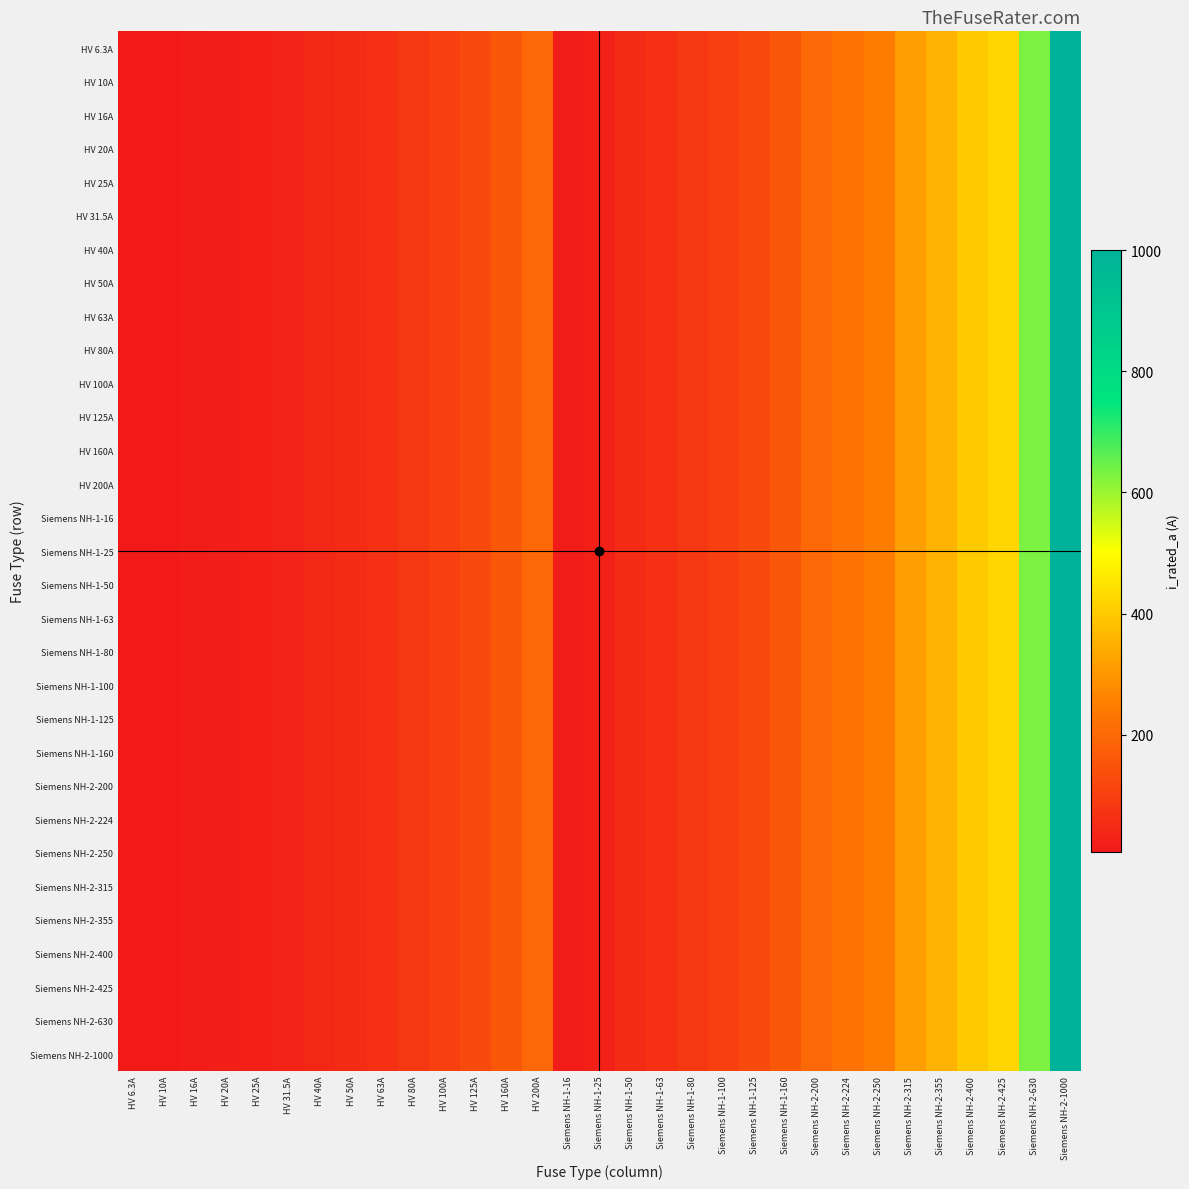

At how many categories does at least one series exceed 247?

7